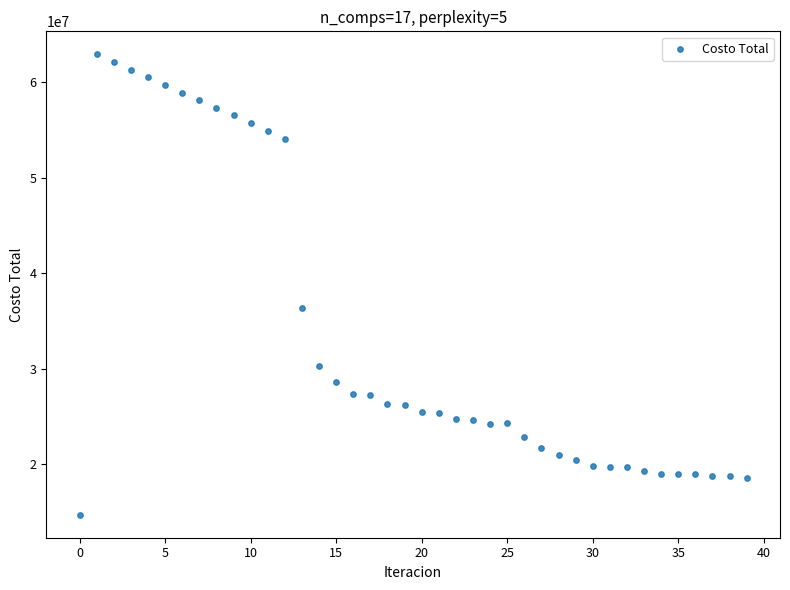

What is the range of Y values (max minus min)?

48224994.9